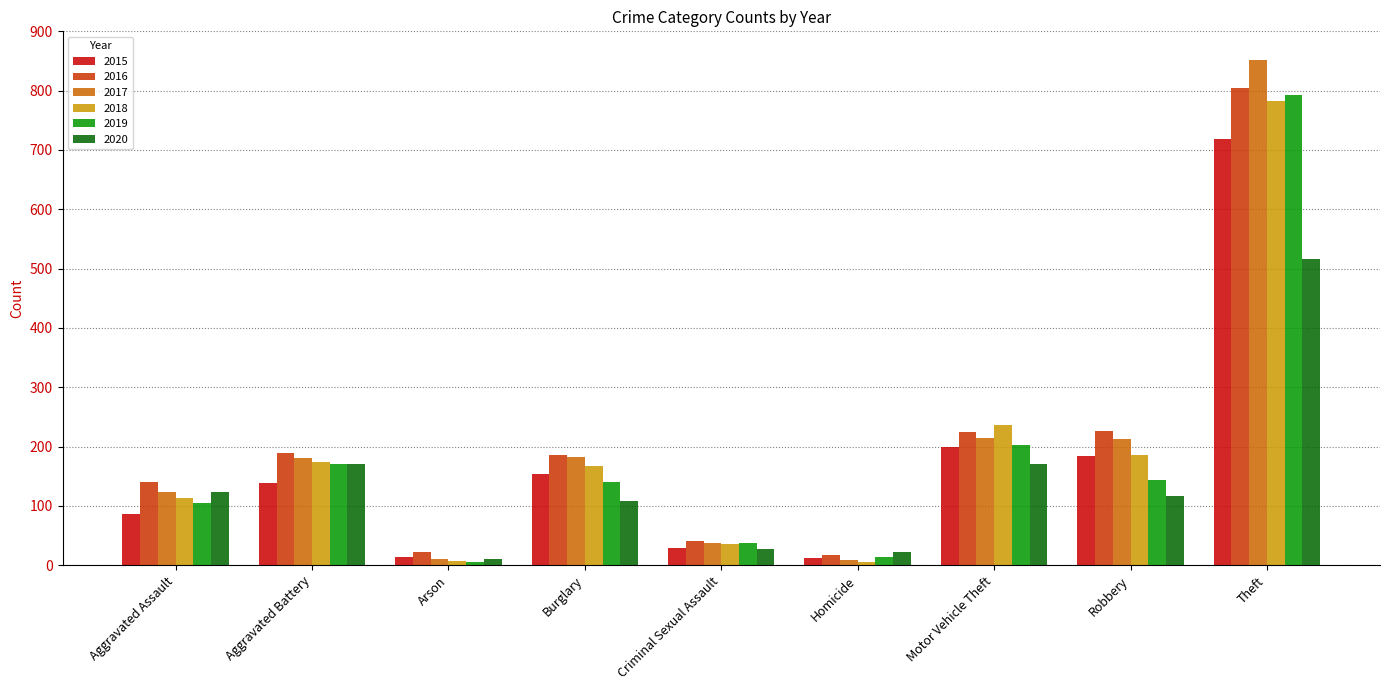

Rank the series by their maximum value, from lowest to highest.

2020, 2015, 2018, 2019, 2016, 2017